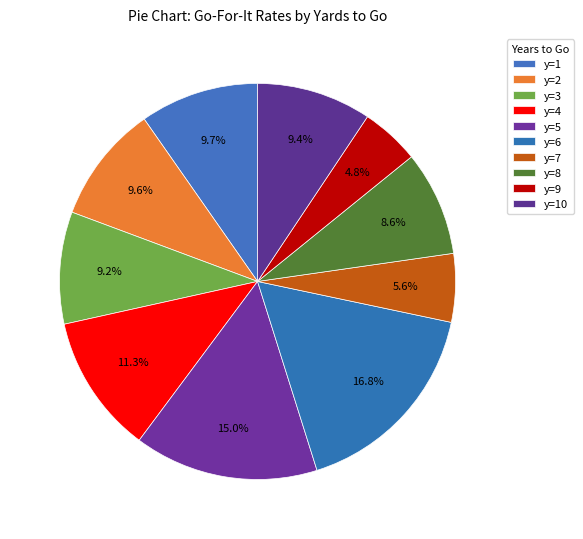

Is it true that y=10 is 9% of the pie?

True